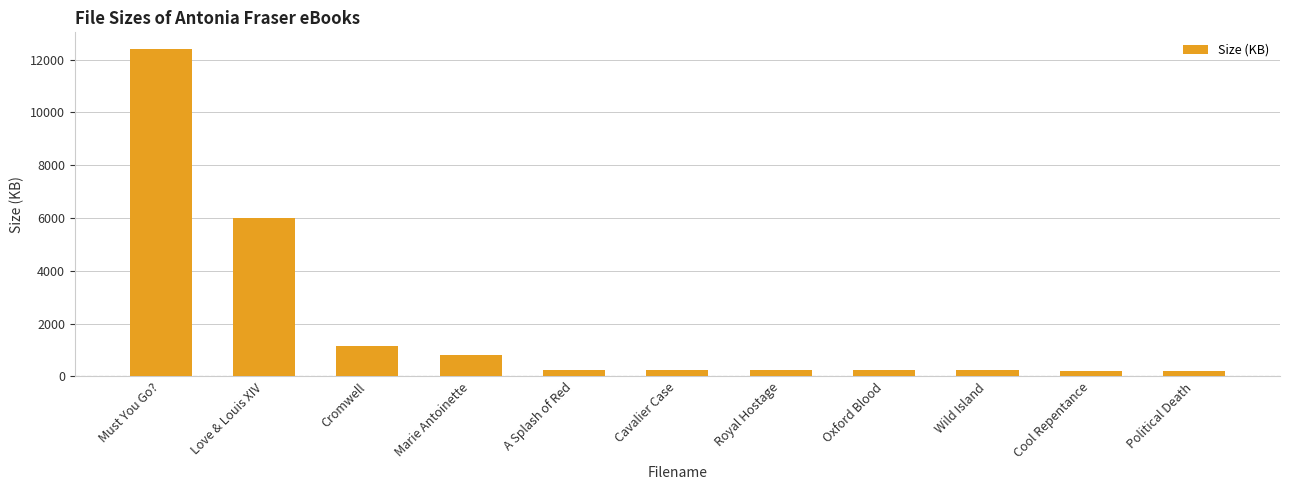

At which label does the data first exceed 242?

Must You Go?